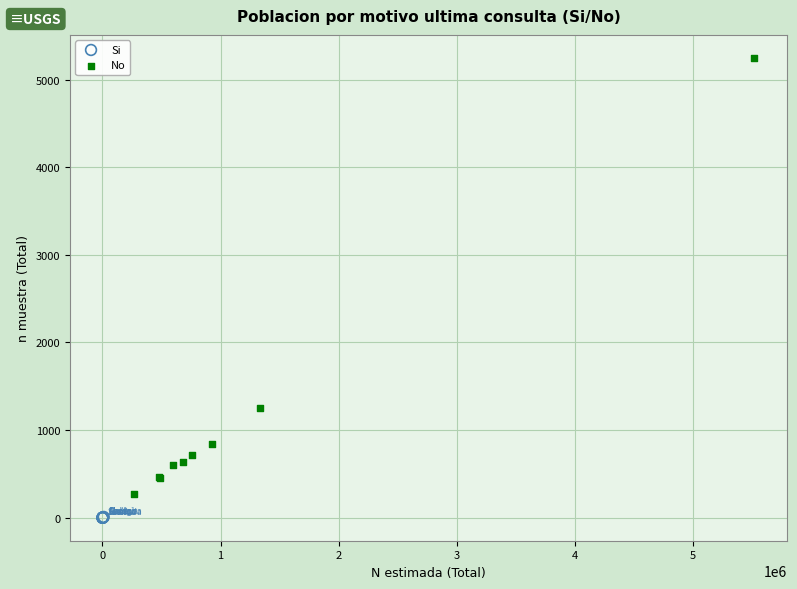

Which series contains the highest Y value?

No